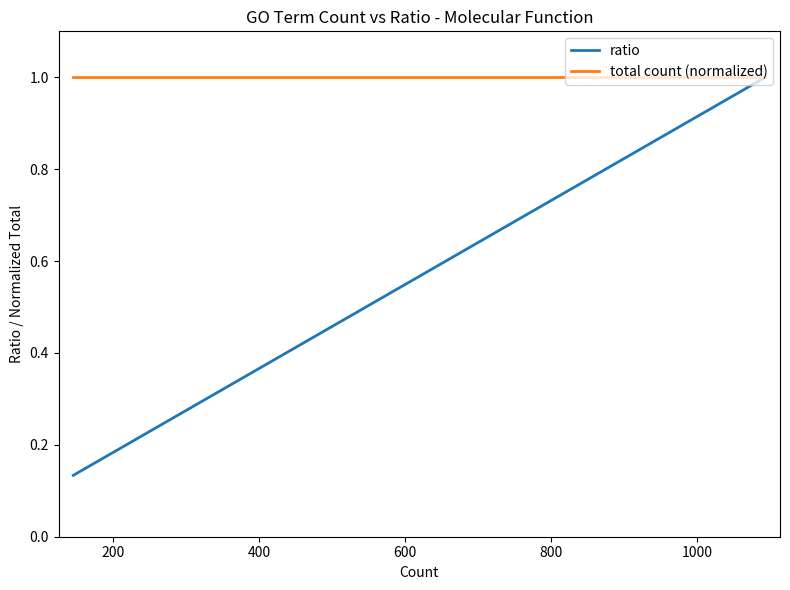

True or false: ratio and total count (normalized) cross at least once.

False